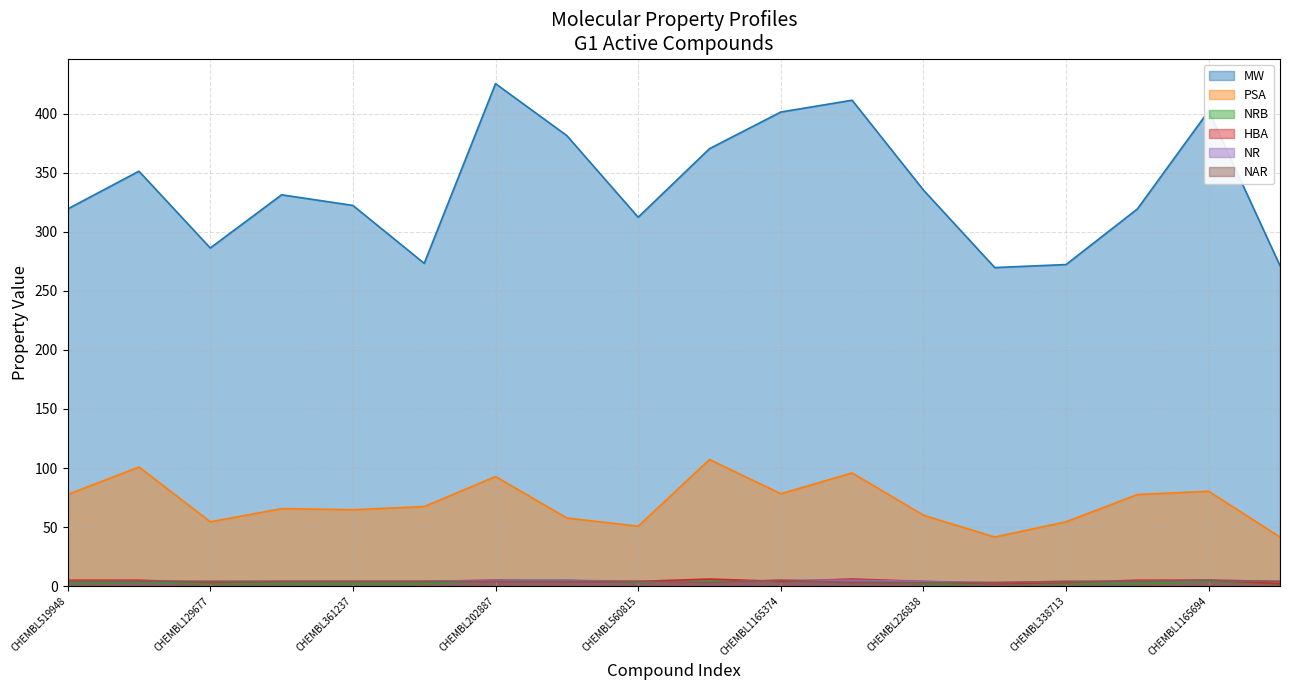

True or false: PSA and NAR intersect in this chart.

False